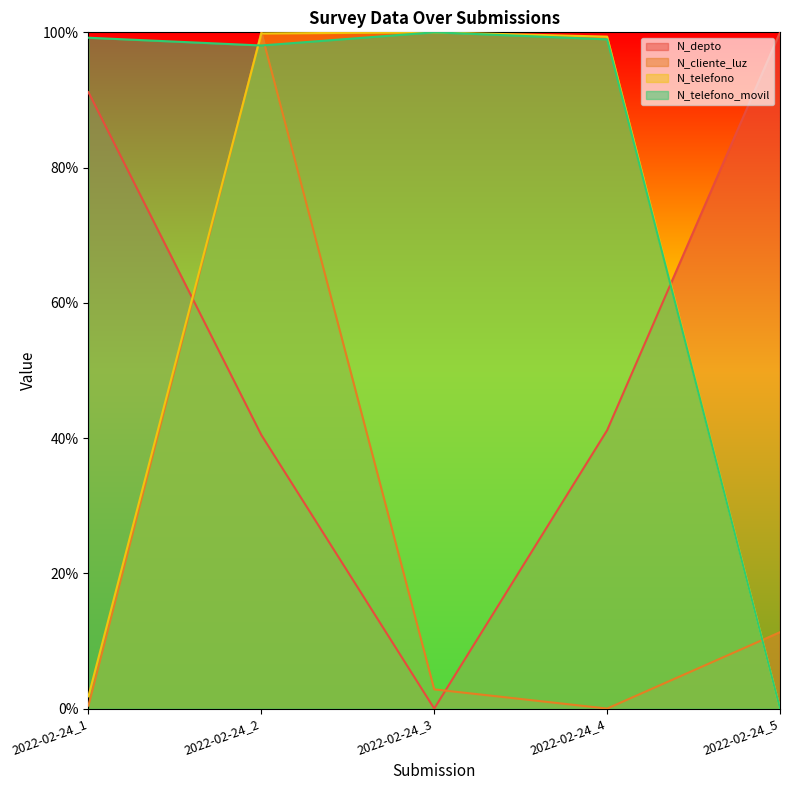

What are all the series names shown in the legend?

N_depto, N_cliente_luz, N_telefono, N_telefono_movil